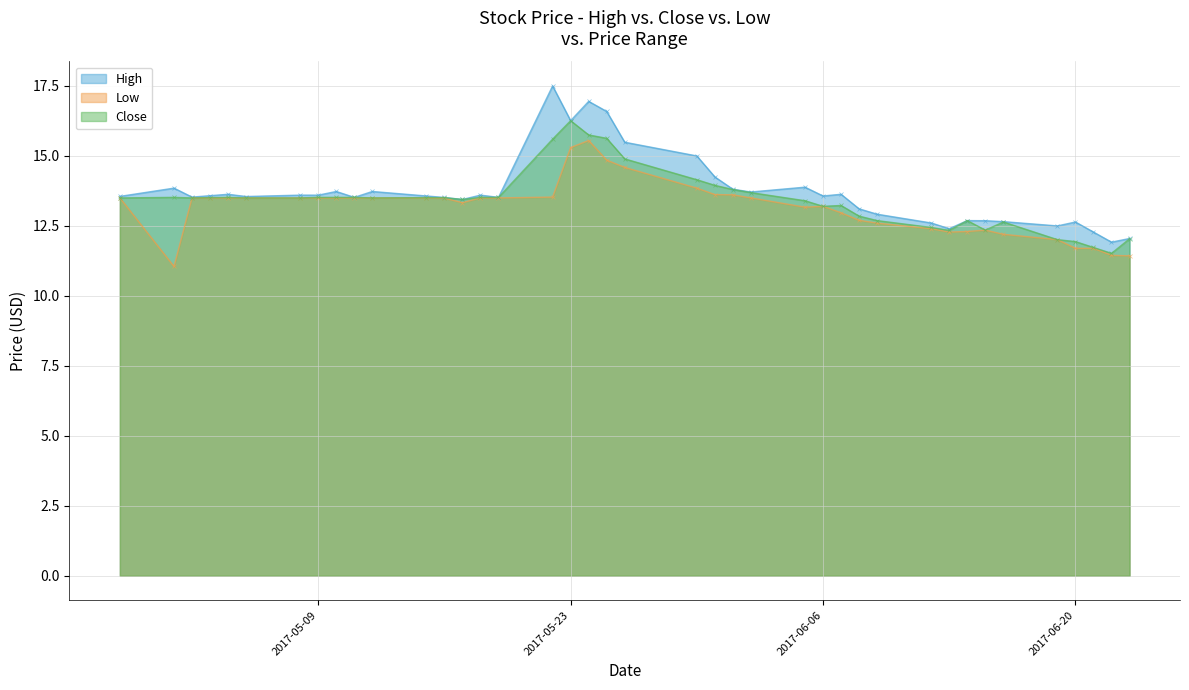

Reading left to right, transcribe all the data shown in this chart.

High: 2017-04-28=13.6	2017-05-01=13.9	2017-05-02=13.5	2017-05-03=13.6	2017-05-04=13.6	2017-05-05=13.6	2017-05-08=13.6	2017-05-09=13.6	2017-05-10=13.7	2017-05-11=13.5	2017-05-12=13.7	2017-05-15=13.6	2017-05-16=13.5	2017-05-17=13.4	2017-05-18=13.6	2017-05-19=13.5	2017-05-22=17.5	2017-05-23=16.3	2017-05-24=17.0	2017-05-25=16.6	2017-05-26=15.5	2017-05-30=15.0	2017-05-31=14.2	2017-06-01=13.8	2017-06-02=13.7	2017-06-05=13.9	2017-06-06=13.6	2017-06-07=13.6	2017-06-08=13.1	2017-06-09=12.9	2017-06-12=12.6	2017-06-13=12.4	2017-06-14=12.7	2017-06-15=12.7	2017-06-16=12.7	2017-06-19=12.5	2017-06-20=12.6	2017-06-21=12.3	2017-06-22=11.9	2017-06-23=12.1
Low: 2017-04-28=13.5	2017-05-01=11.1	2017-05-02=13.5	2017-05-03=13.5	2017-05-04=13.5	2017-05-05=13.5	2017-05-08=13.5	2017-05-09=13.5	2017-05-10=13.5	2017-05-11=13.5	2017-05-12=13.5	2017-05-15=13.5	2017-05-16=13.5	2017-05-17=13.3	2017-05-18=13.5	2017-05-19=13.5	2017-05-22=13.5	2017-05-23=15.3	2017-05-24=15.6	2017-05-25=14.9	2017-05-26=14.6	2017-05-30=13.9	2017-05-31=13.6	2017-06-01=13.6	2017-06-02=13.5	2017-06-05=13.2	2017-06-06=13.2	2017-06-07=13.0	2017-06-08=12.7	2017-06-09=12.6	2017-06-12=12.4	2017-06-13=12.3	2017-06-14=12.3	2017-06-15=12.4	2017-06-16=12.2	2017-06-19=12.0	2017-06-20=11.7	2017-06-21=11.7	2017-06-22=11.4	2017-06-23=11.4
Close: 2017-04-28=13.5	2017-05-01=13.5	2017-05-02=13.5	2017-05-03=13.5	2017-05-04=13.5	2017-05-05=13.5	2017-05-08=13.5	2017-05-09=13.5	2017-05-10=13.5	2017-05-11=13.5	2017-05-12=13.5	2017-05-15=13.5	2017-05-16=13.5	2017-05-17=13.4	2017-05-18=13.5	2017-05-19=13.5	2017-05-22=15.6	2017-05-23=16.3	2017-05-24=15.8	2017-05-25=15.6	2017-05-26=14.9	2017-05-30=14.1	2017-05-31=13.9	2017-06-01=13.8	2017-06-02=13.7	2017-06-05=13.4	2017-06-06=13.2	2017-06-07=13.2	2017-06-08=12.9	2017-06-09=12.7	2017-06-12=12.4	2017-06-13=12.3	2017-06-14=12.7	2017-06-15=12.4	2017-06-16=12.6	2017-06-19=12.0	2017-06-20=11.9	2017-06-21=11.7	2017-06-22=11.5	2017-06-23=12.0